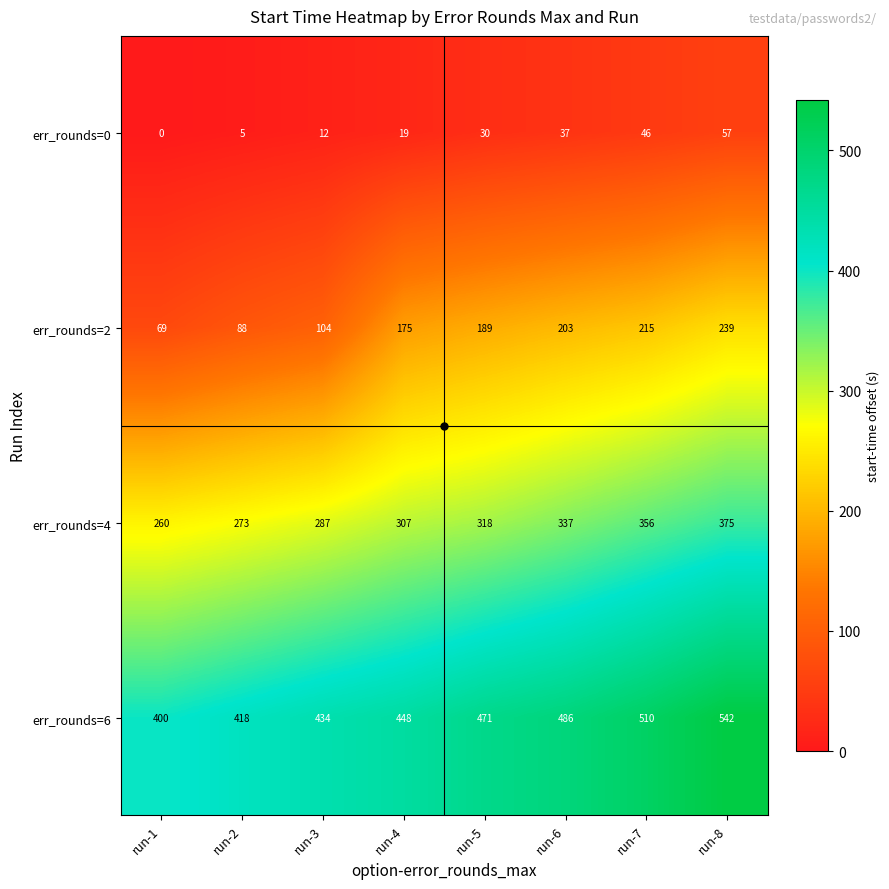

At which label does err_rounds=4 reach its peak?

run-8